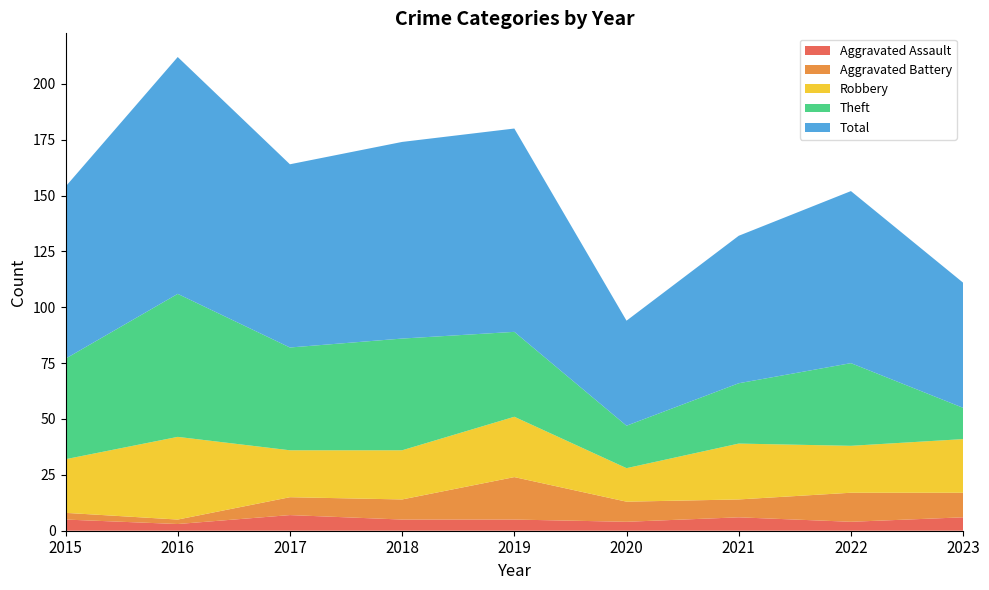

Reading left to right, extract all data points from this chart.

Aggravated Assault: 5	3	7	5	5	4	6	4	6
Aggravated Battery: 3	2	8	9	19	9	8	13	11
Robbery: 24	37	21	22	27	15	25	21	24
Theft: 45	64	46	50	38	19	27	37	14
Total: 77	106	82	88	91	47	66	77	56